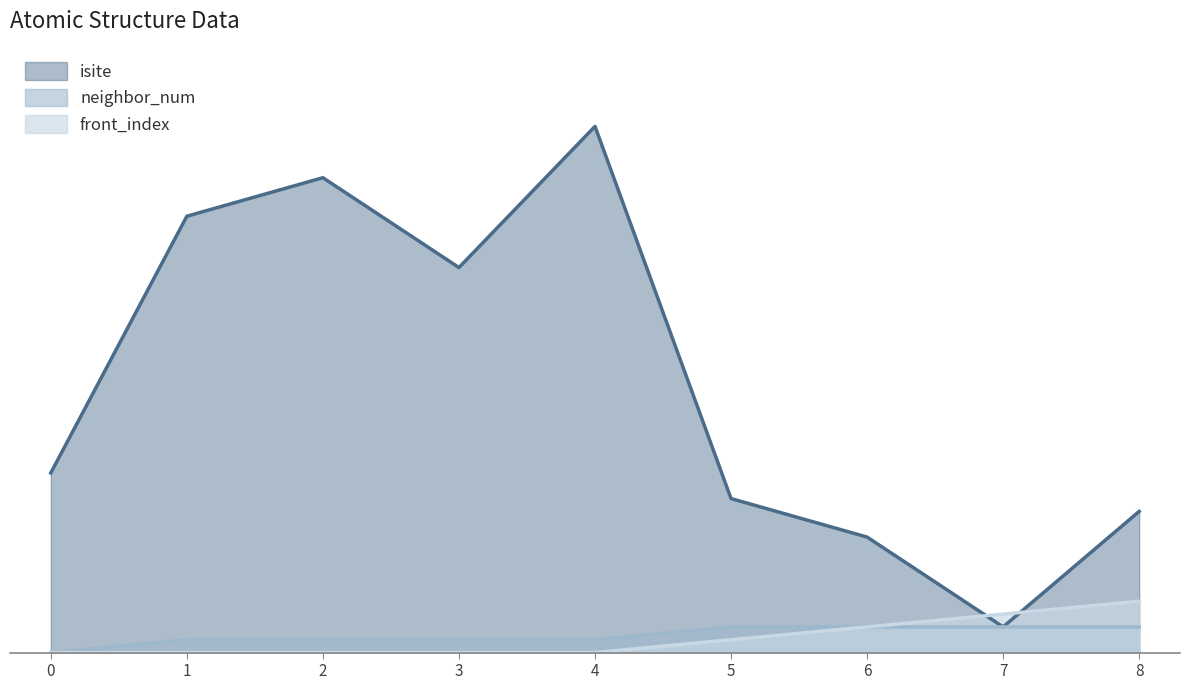

Reading left to right, extract all data points from this chart.

isite: 14	34	37	30	41	12	9	2	11
neighbor_num: 0	1	1	1	1	2	2	2	2
front_index: 0	0	0	0	0	1	2	3	4